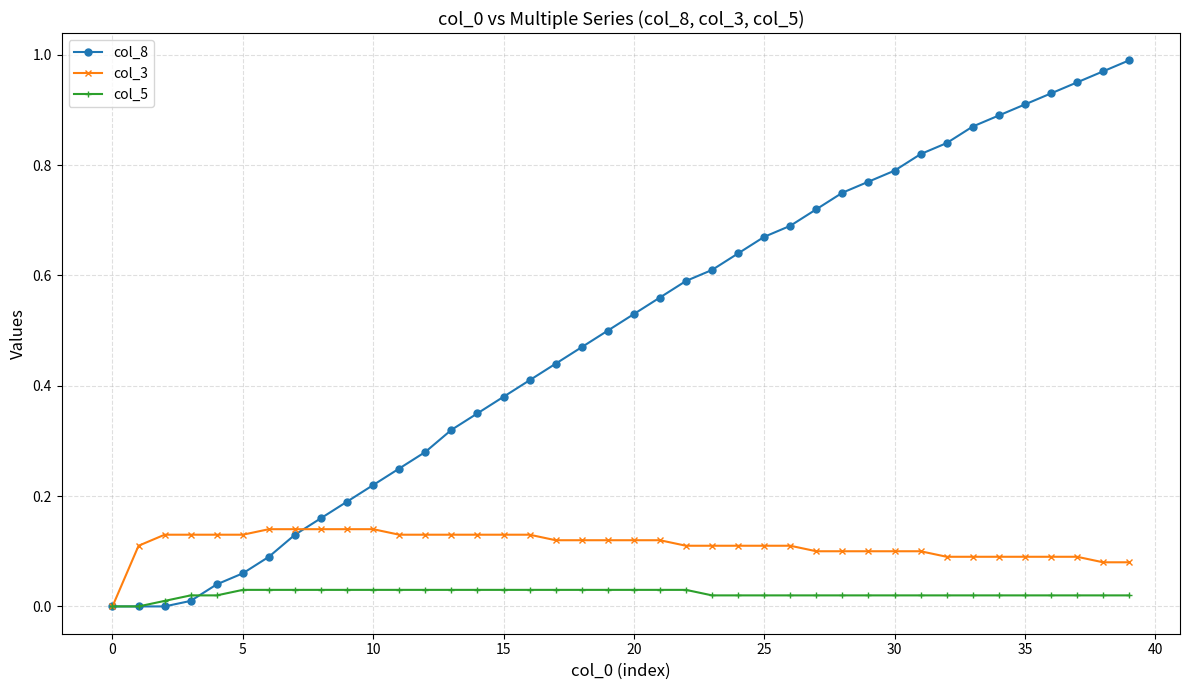

Which series has the largest range (max minus min)?

col_8